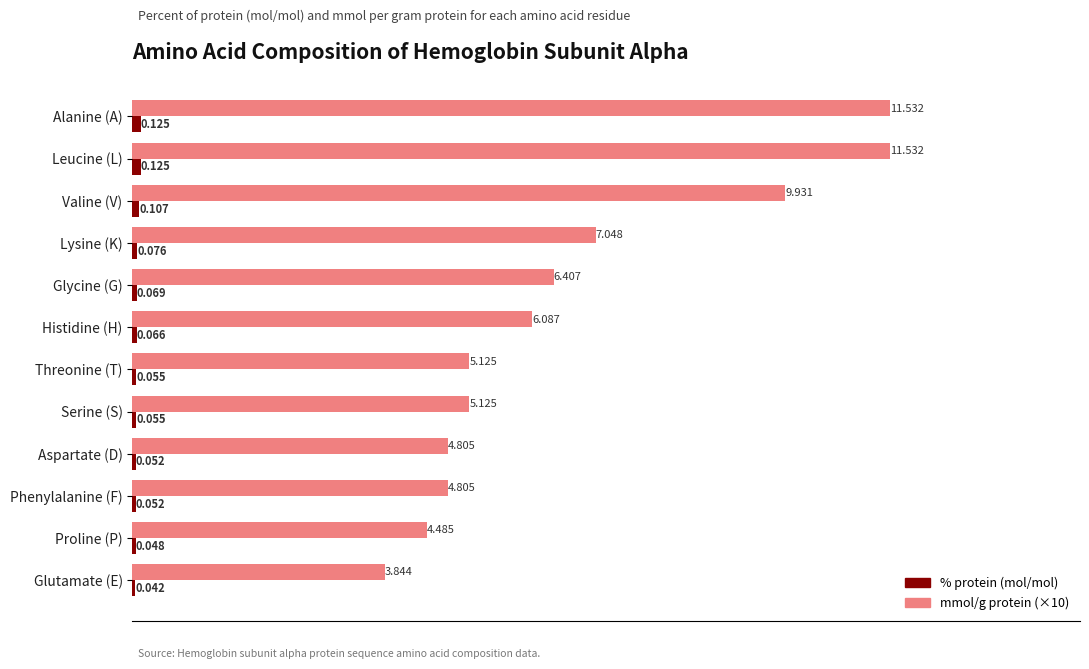

How many distinct data groups are displayed?

2